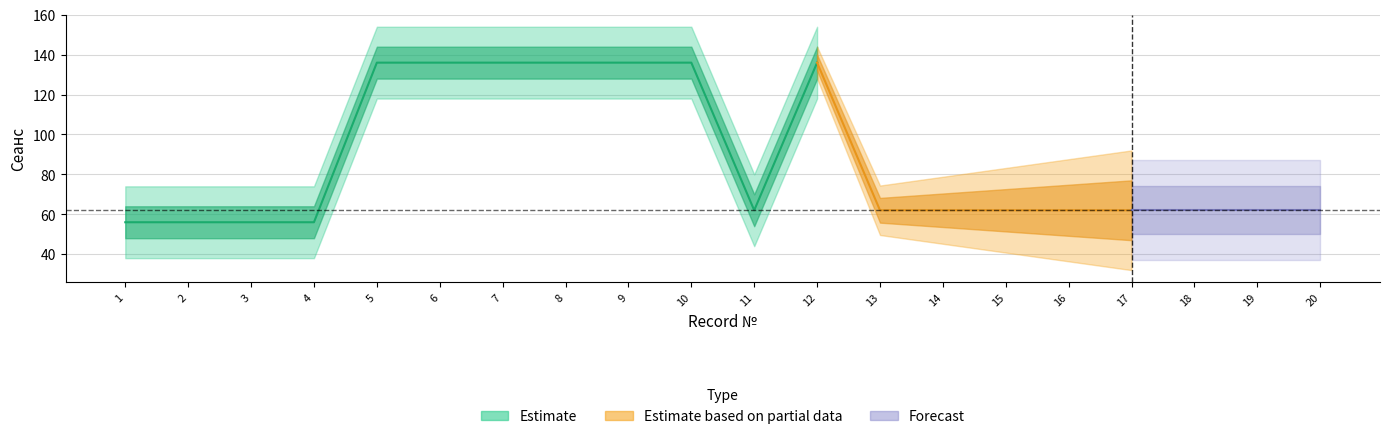

Rank the categories by Сеанс value from lowest to highest.

1, 2, 3, 4, 11, 13, 14, 15, 16, 17, 18, 19, 20, 5, 6, 7, 8, 9, 10, 12